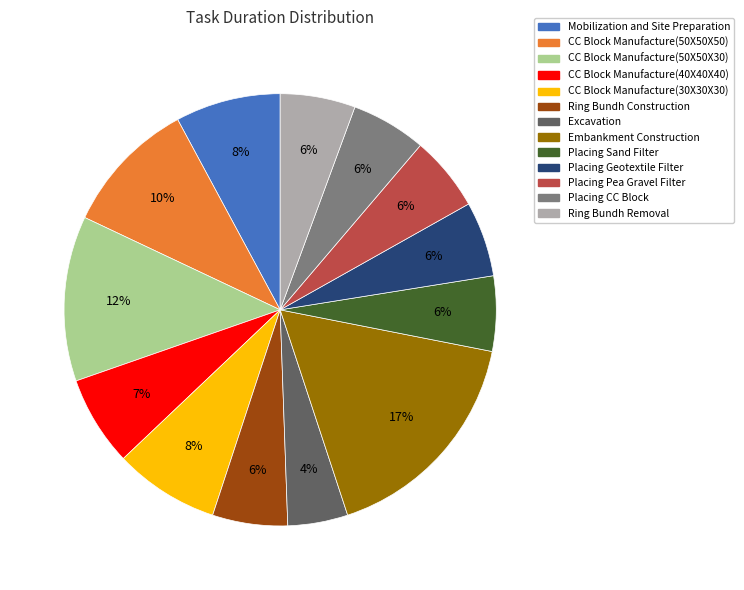

What is the smallest slice in the pie chart?

Excavation